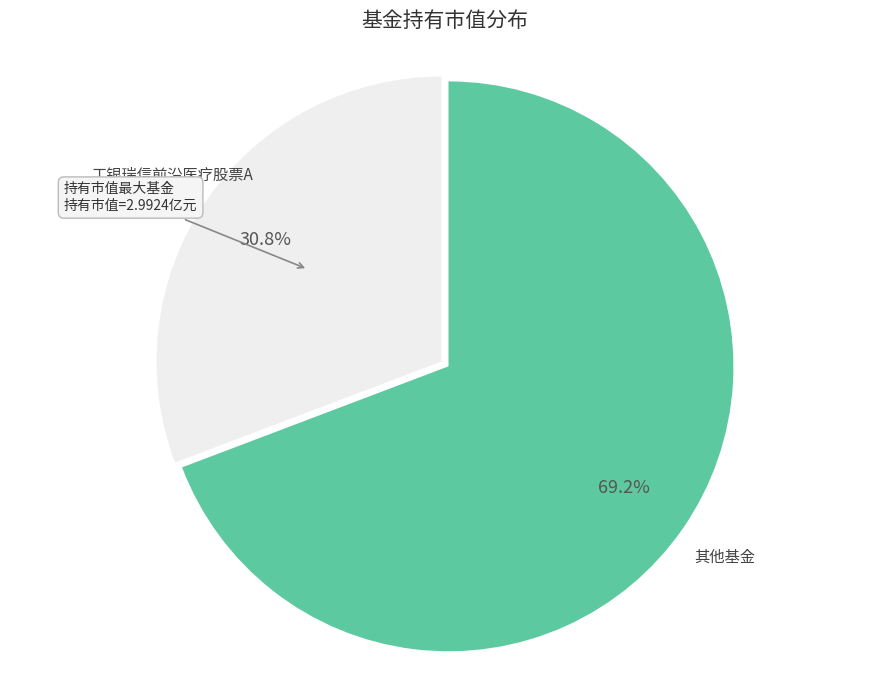

Is there a majority slice in this chart?

Yes